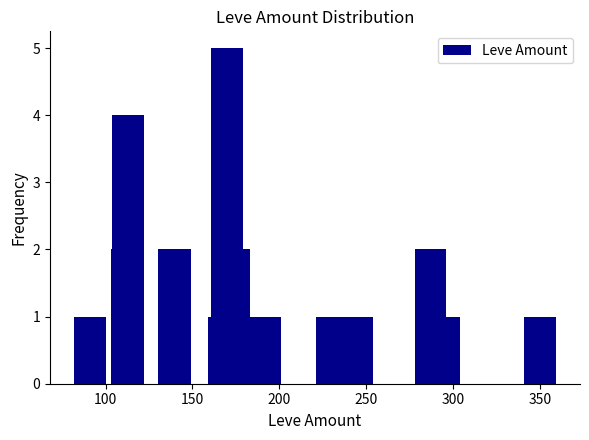

What is the difference between the second highest and minimum values?

3